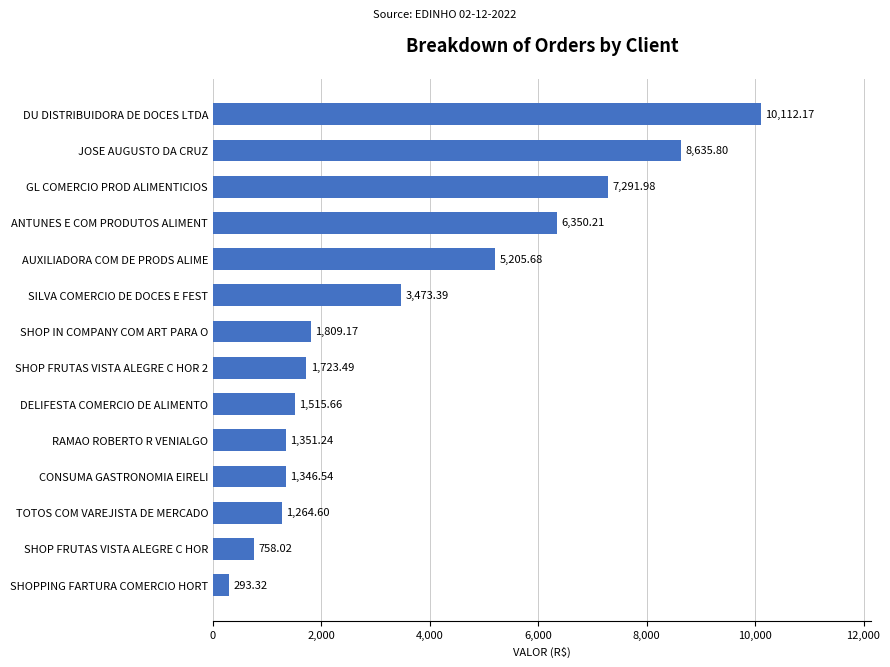

At which category does the chart reach its peak across all series?

DU DISTRIBUIDORA DE DOCES LTDA